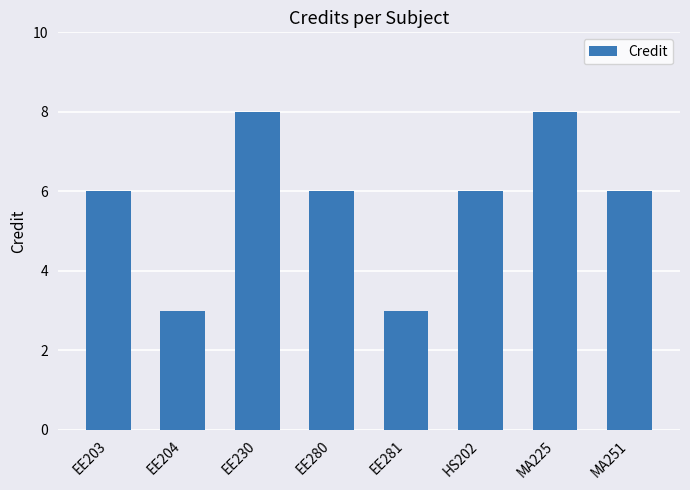

Reading right to left, list all the values displayed in this chart.

6	8	6	3	6	8	3	6